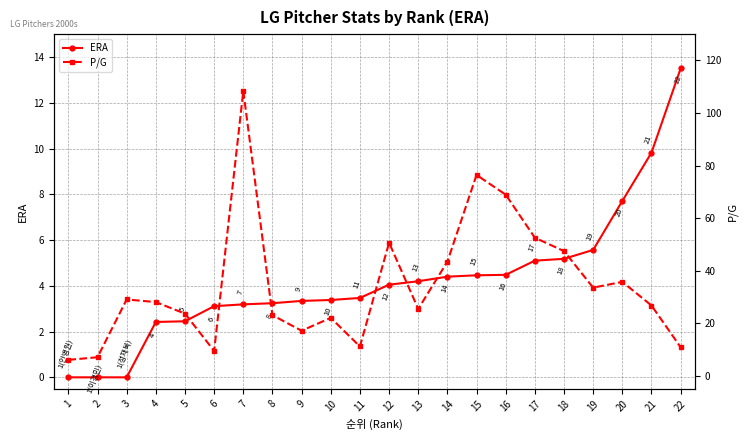

True or false: ERA has more than 0 points higher than both neighbors.

False